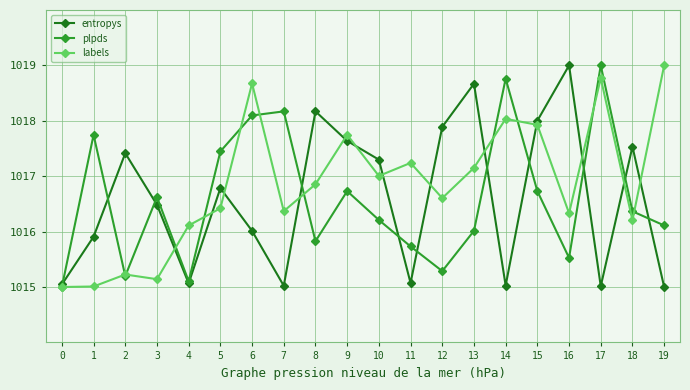

The value of entropys at 18 is 1684.8. True or false?

False